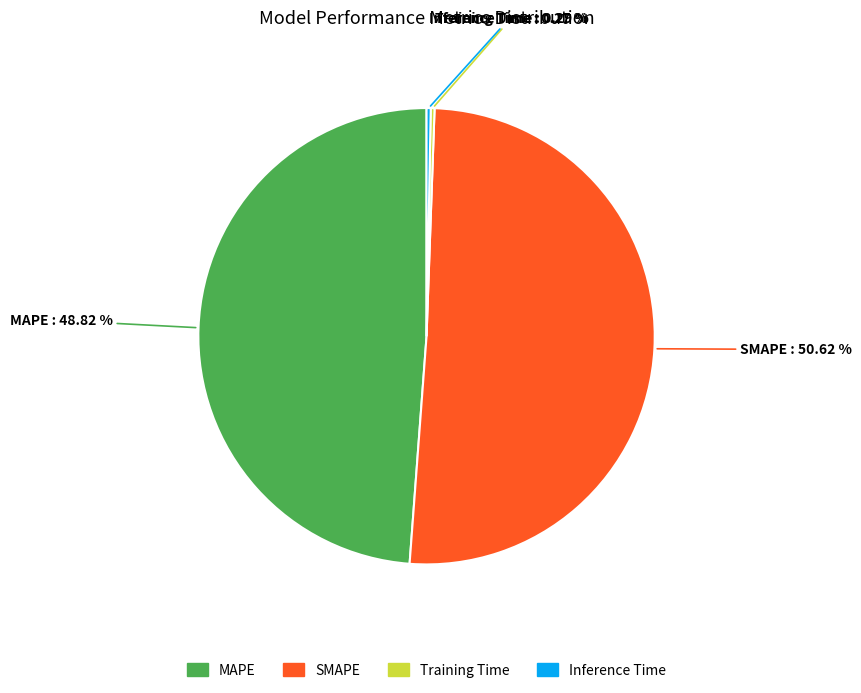

Does any single category account for the majority?

Yes